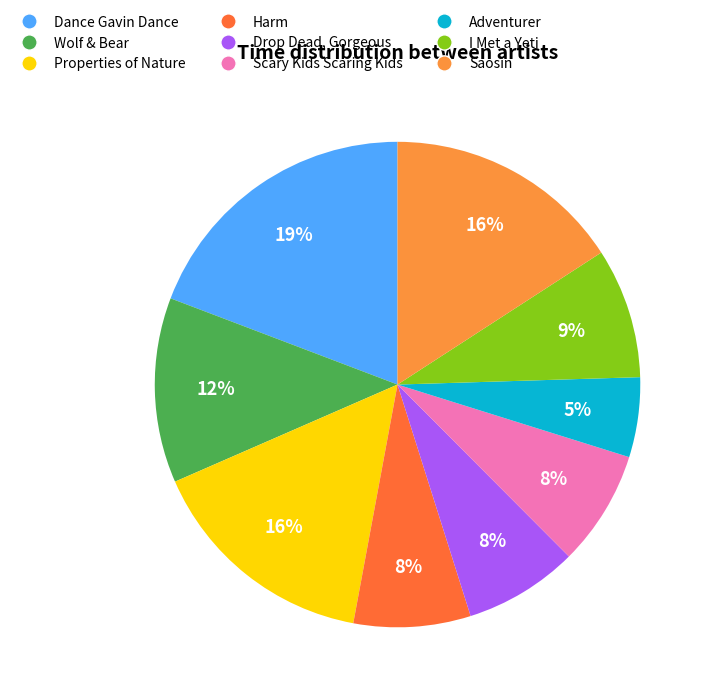

To the nearest percent, what is the difference between the Dance Gavin Dance and Harm slice percentages?

11%